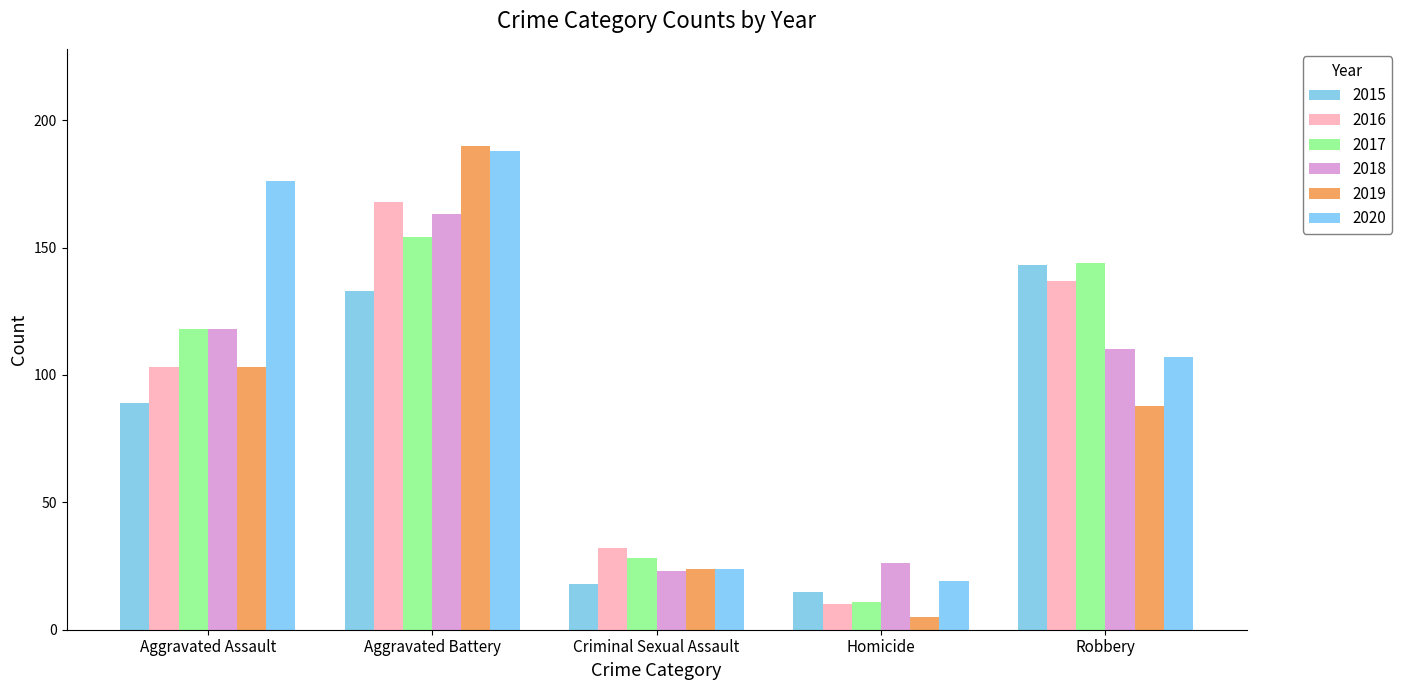

What are all the series names shown in the legend?

2015, 2016, 2017, 2018, 2019, 2020